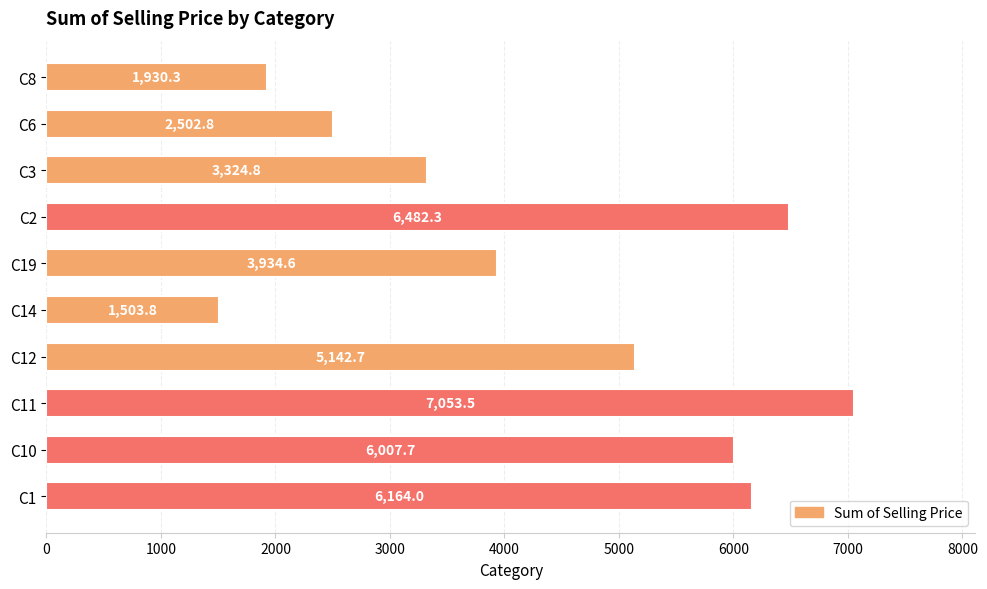

List the labels in order of value, largest first.

C11, C2, C1, C10, C12, C19, C3, C6, C8, C14